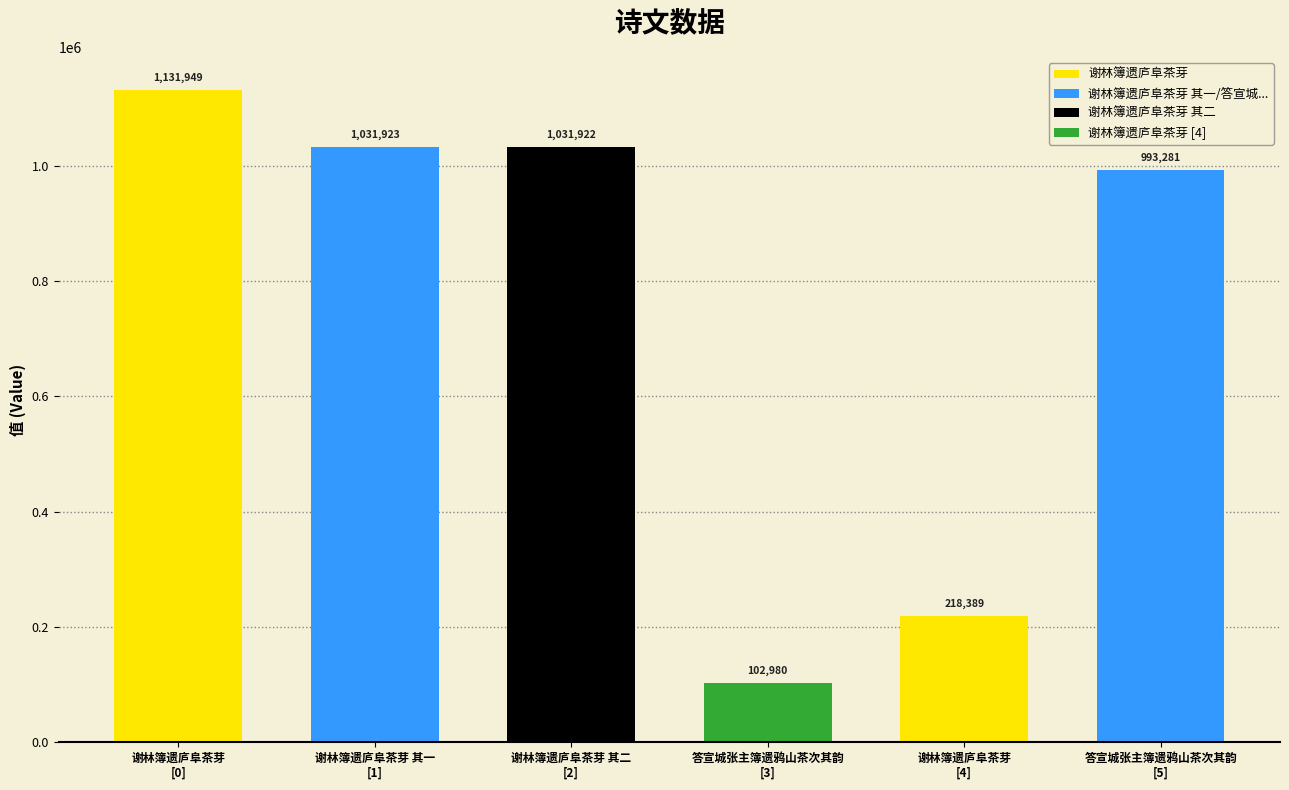

Reading left to right, list all the values displayed in this chart.

1131949	1031923	1031922	102980	218389	993281